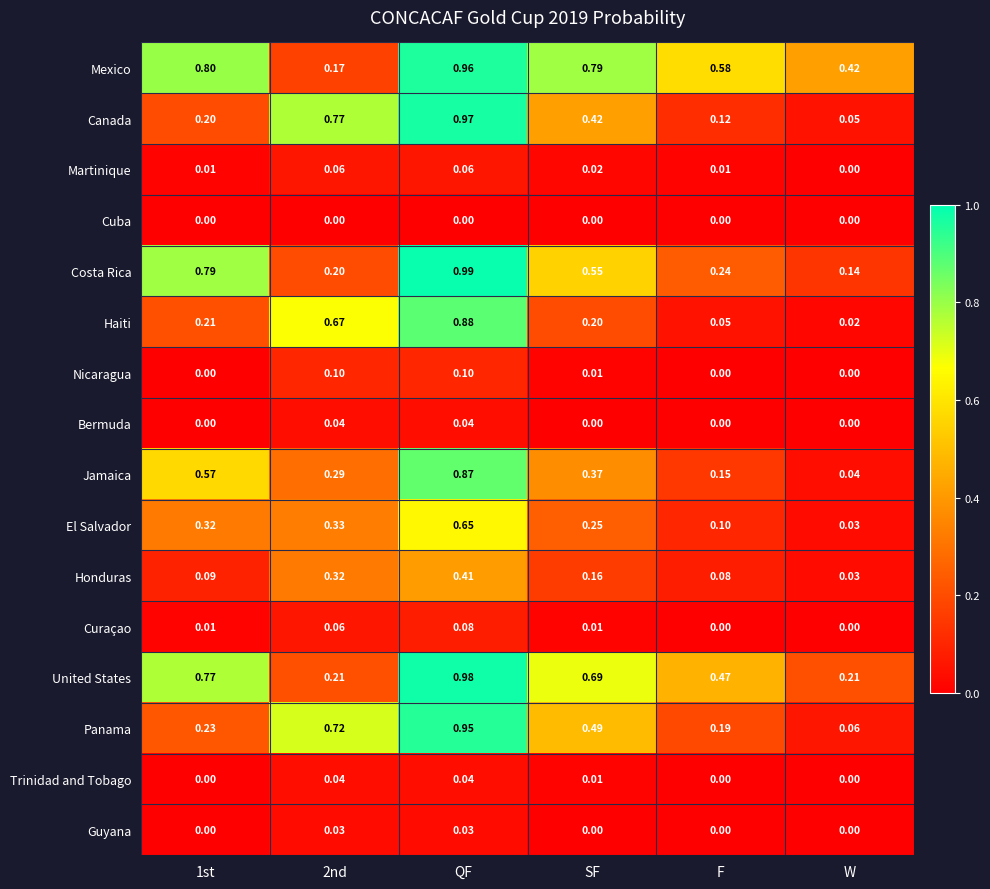

Which series changed the most between 2nd and W?

Canada